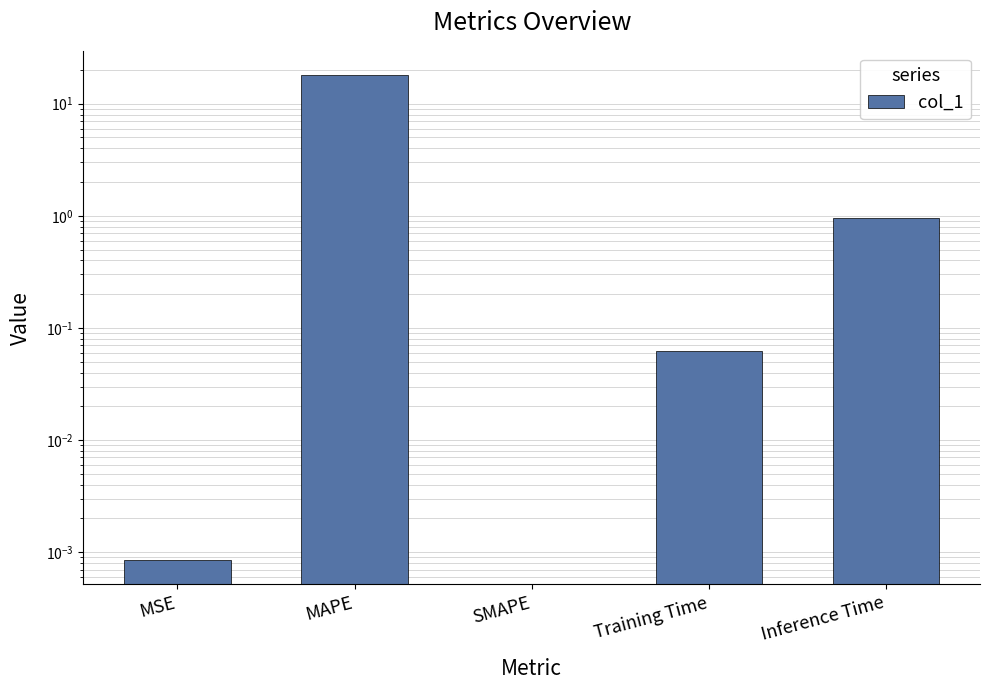

What is the sum of all values?

19.0